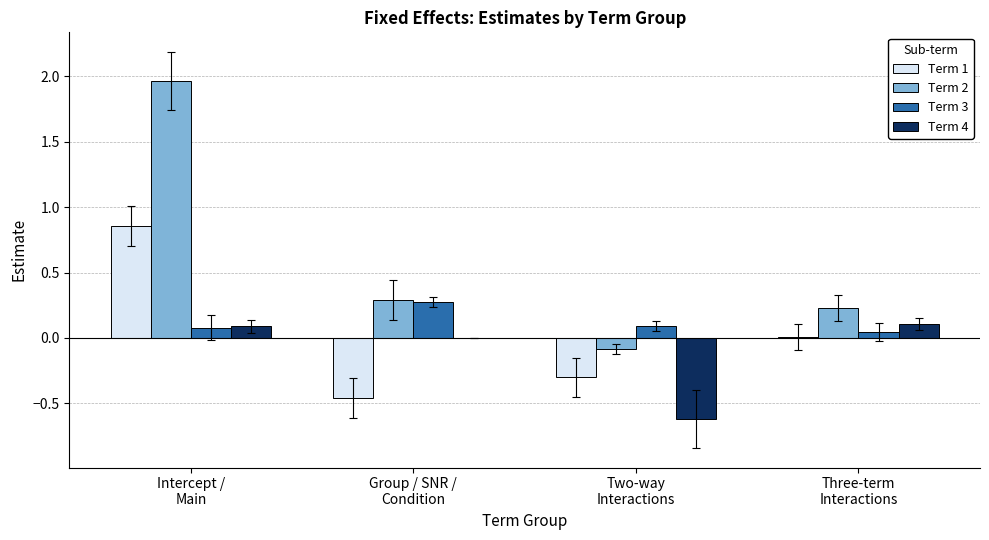

Which series has the largest total across all categories?

Term 2